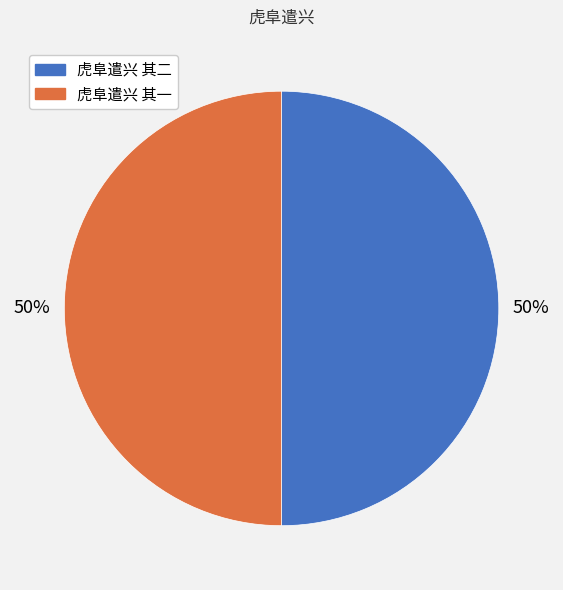

Do 虎阜遣兴 其一 and 虎阜遣兴 其二 together represent more than half of the pie?

Yes